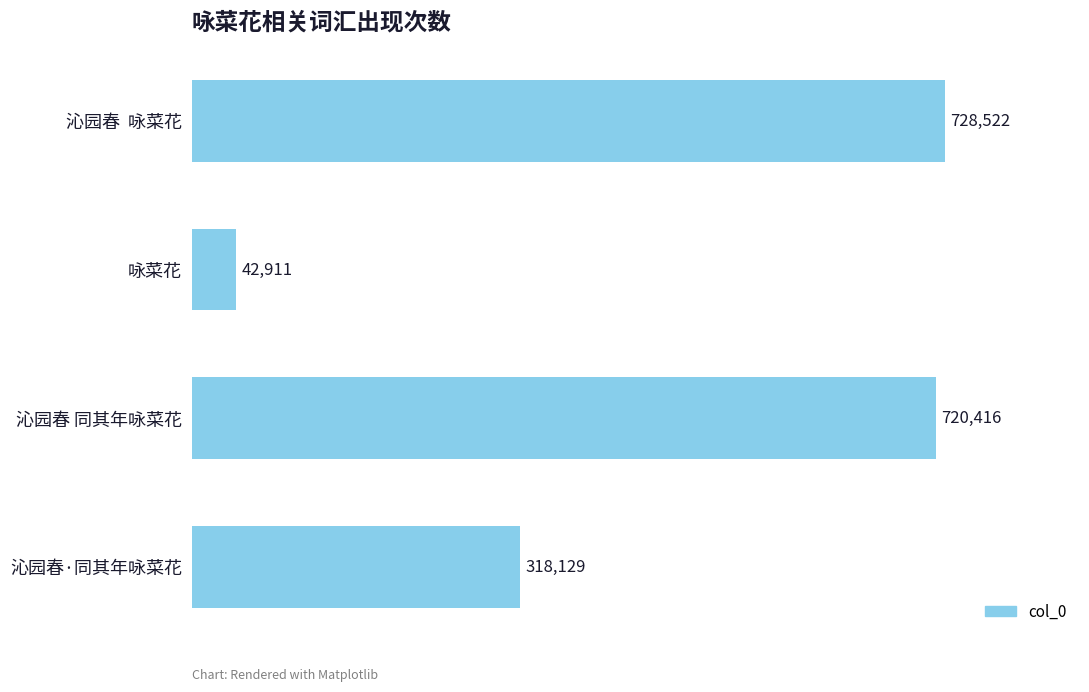

What is the change in value from 咏菜花 to 沁园春·同其年咏菜花?

+275218